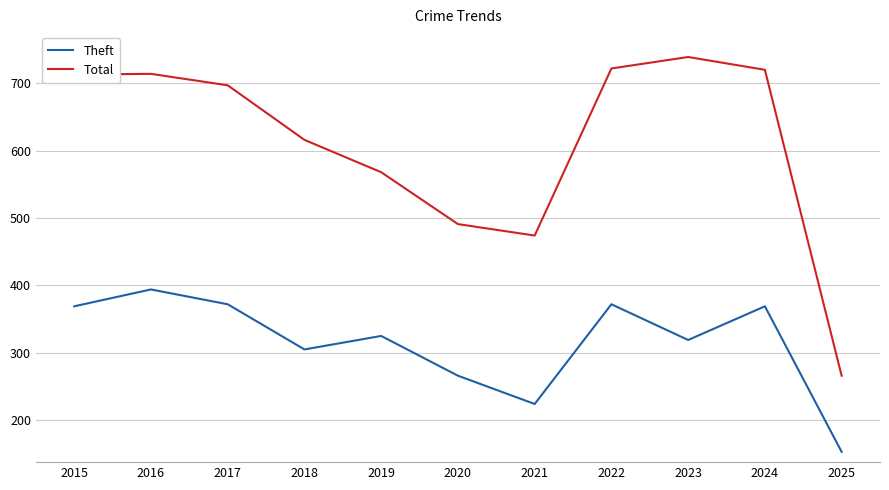

At which category does Theft reach its first local valley?

2018